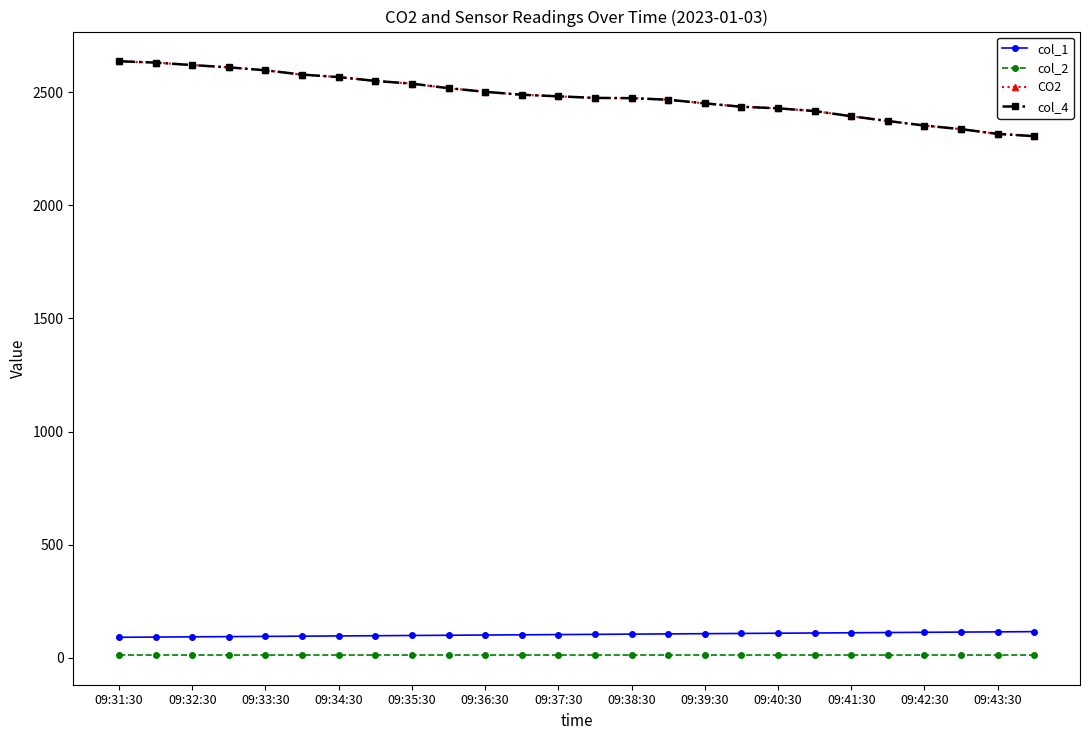

Does the chart display data point markers on the line(s)?

Yes